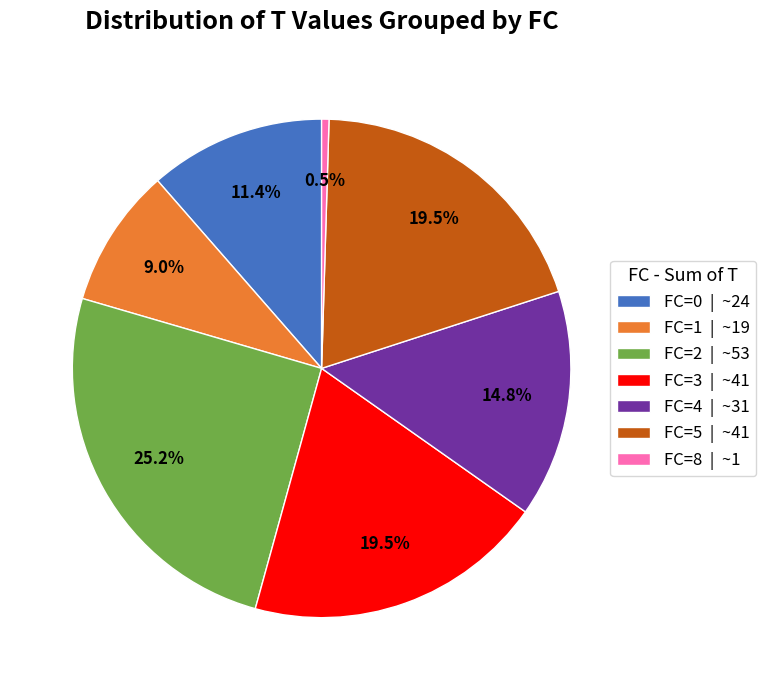

Which slice is the smallest?

FC=8 | ~1